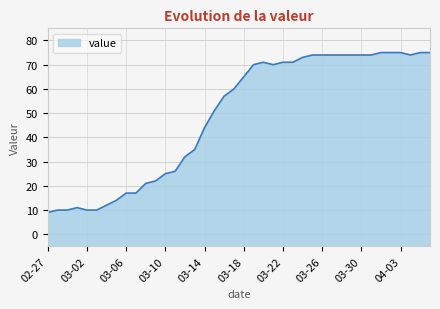

What is the smallest value displayed?

9